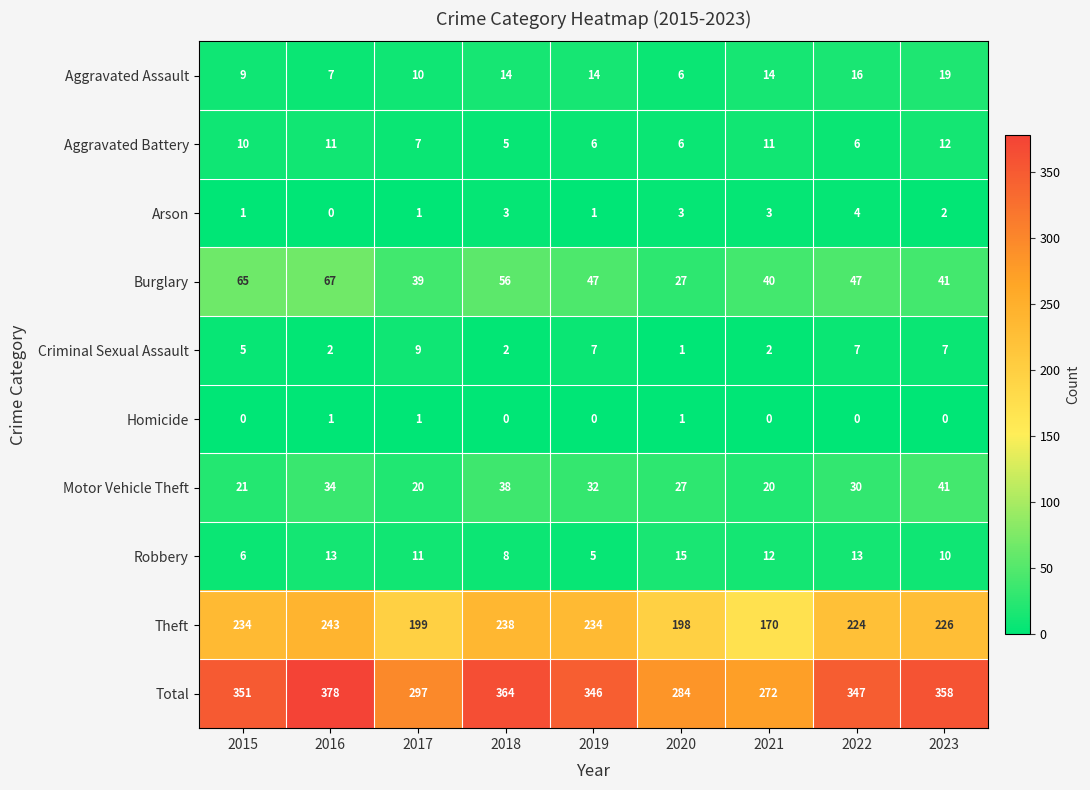

Which series changed the most between 2021 and 2023?

Total